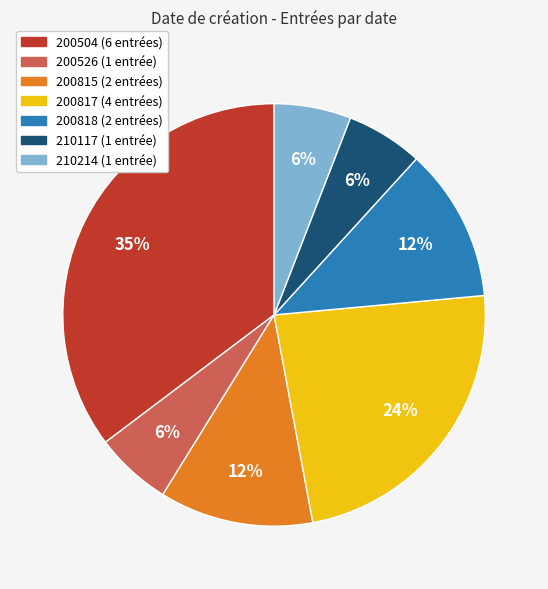

Which slice is the largest?

200504